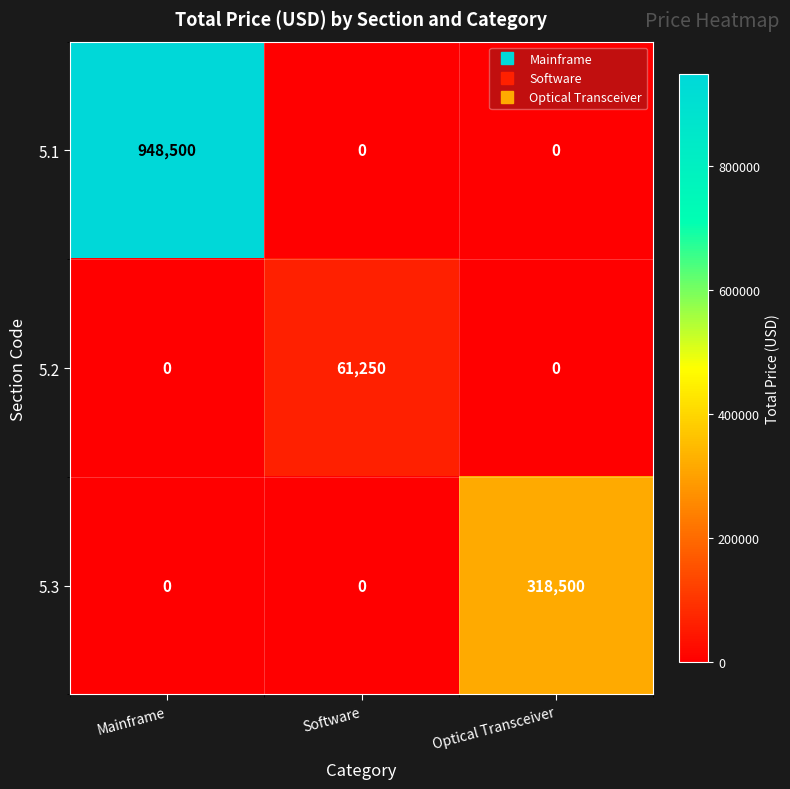

How many values in 5.2 are above zero?

1